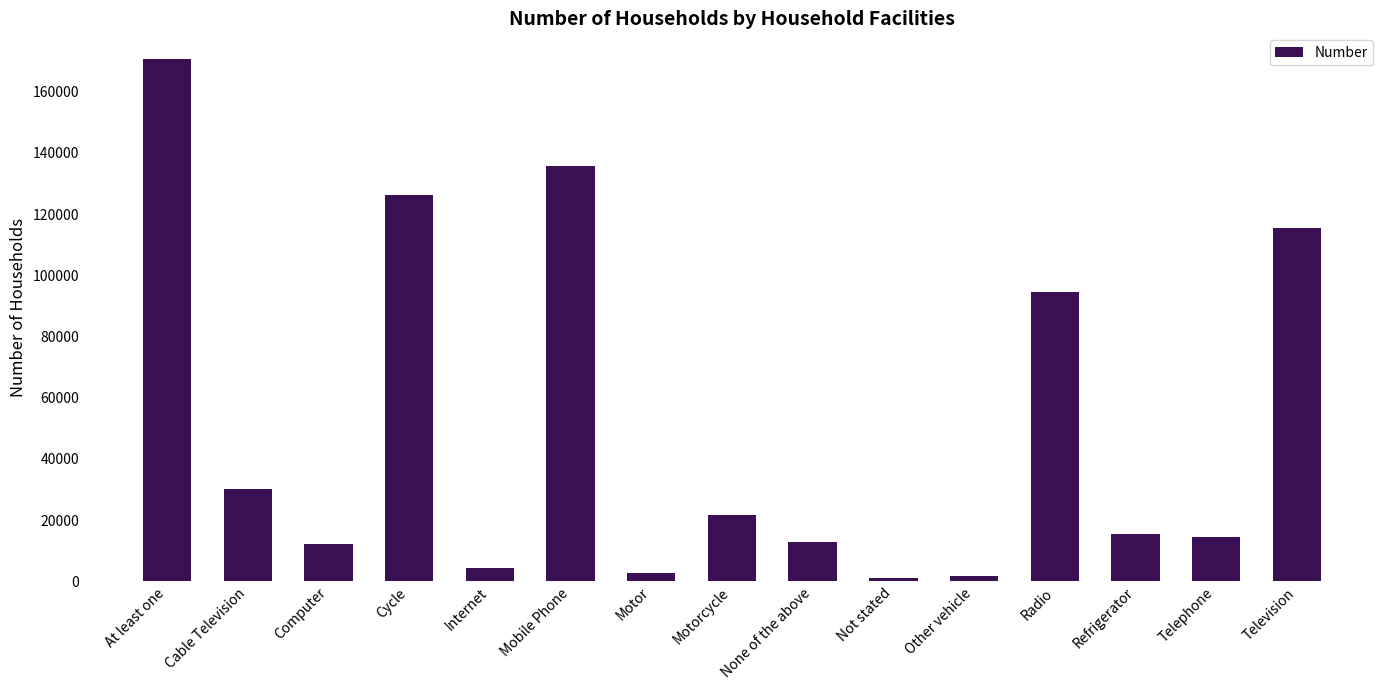

Reading left to right, list all the values displayed in this chart.

170535	30044	12116	126182	4223	135825	2767	21538	12852	997	1725	94656	15460	14457	115555